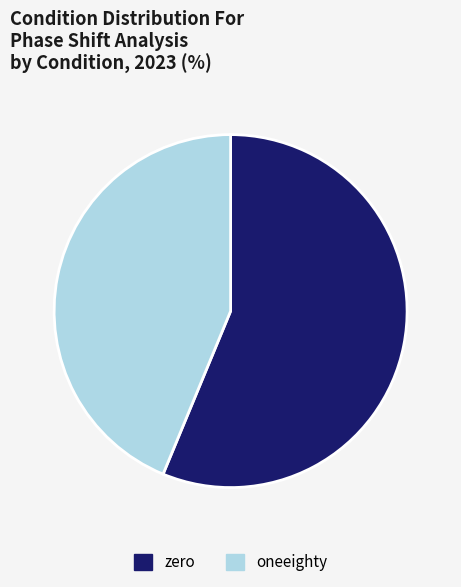

Which has a higher value, oneeighty or zero?

zero